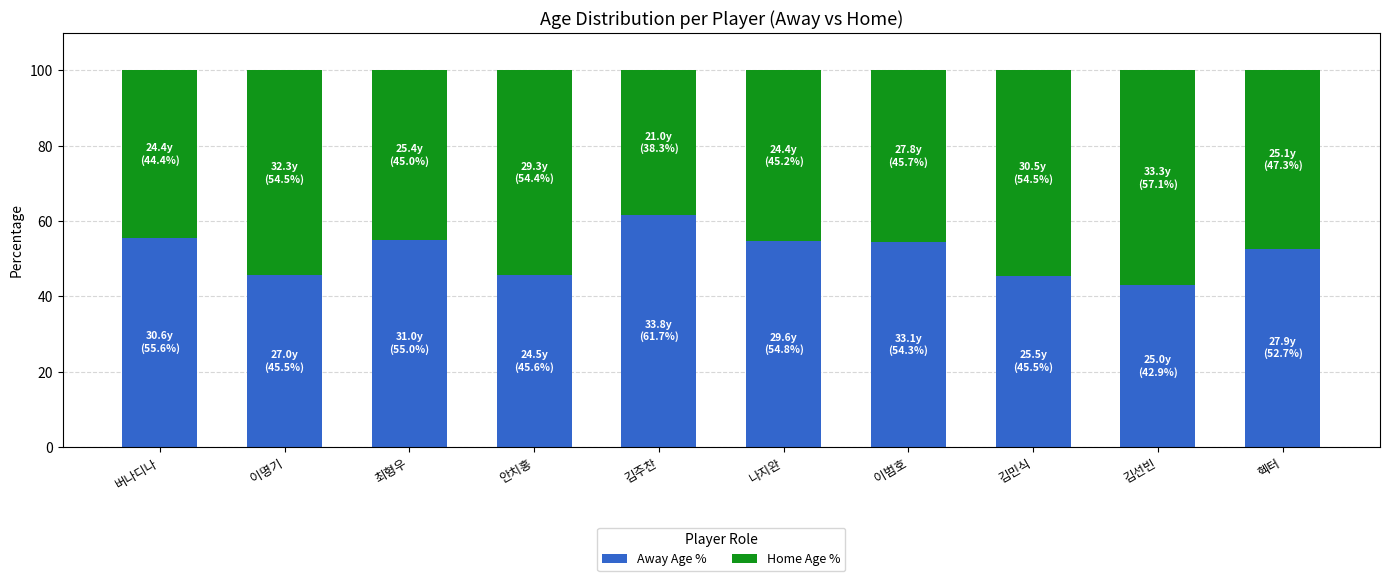

Count the number of categories in the chart.

10